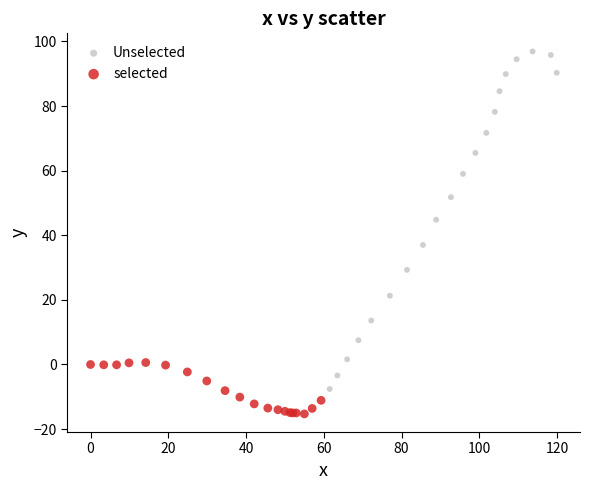

Which series has the widest spread of Y values?

Unselected